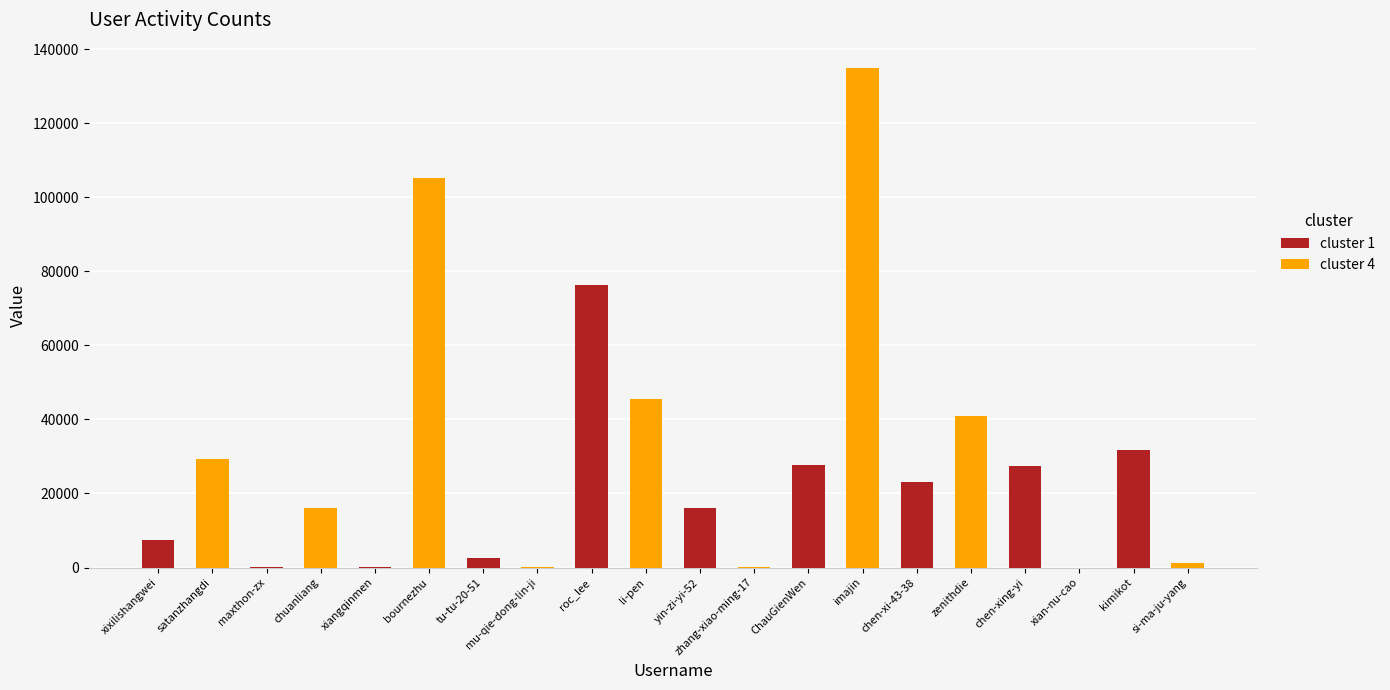

Which category has the highest value across all series?

ChauGienWen